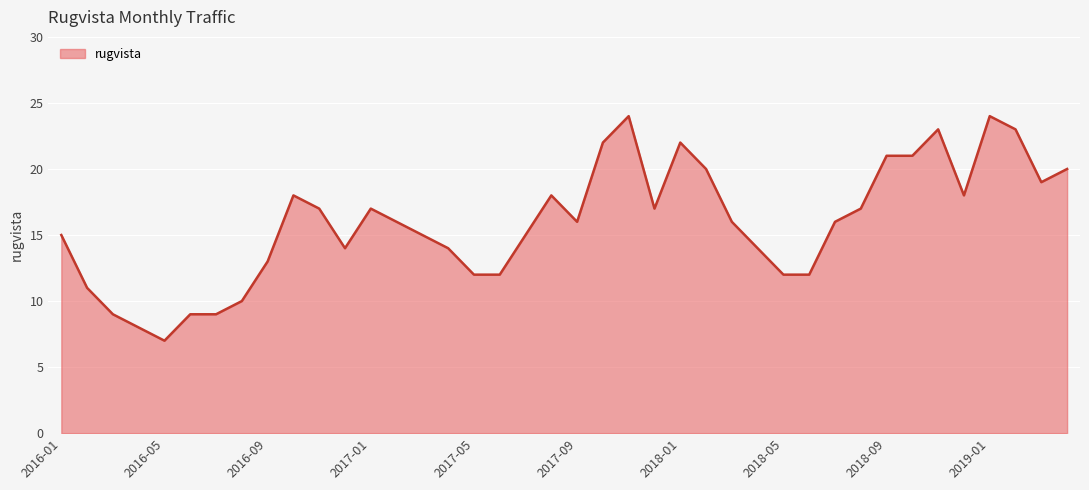

What is the minimum value shown in the chart?

7